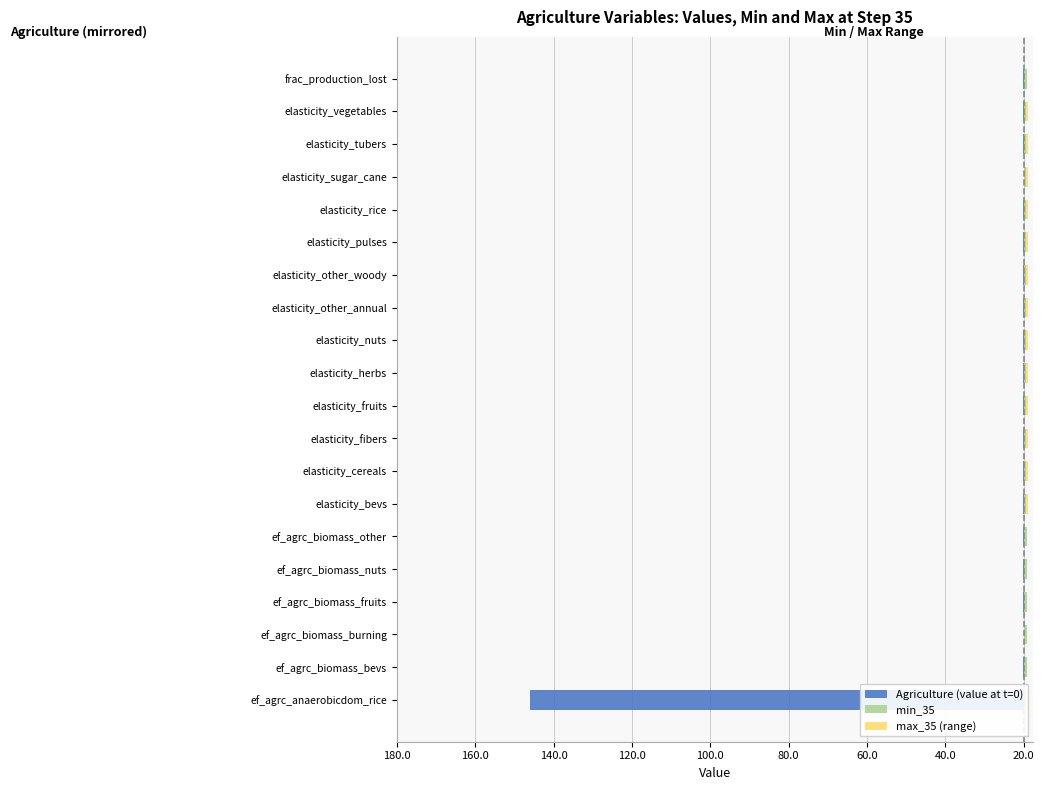

True or false: Agriculture (value at t=0) has a value of -0.4 at elasticity_fruits.

False